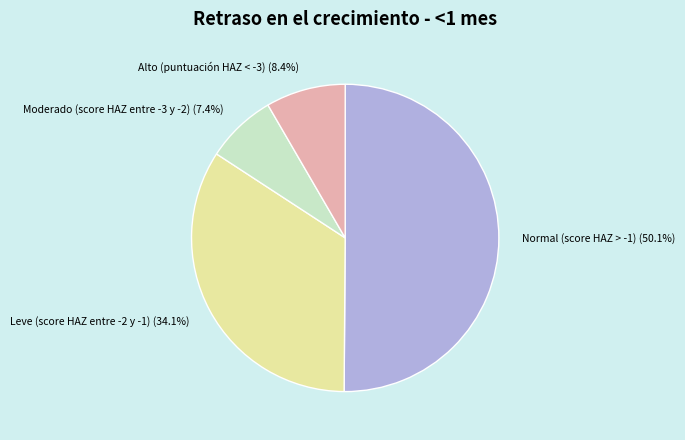

What percentage do Leve (score HAZ entre -2 y -1) and Moderado (score HAZ entre -3 y -2) together represent?

41.5%